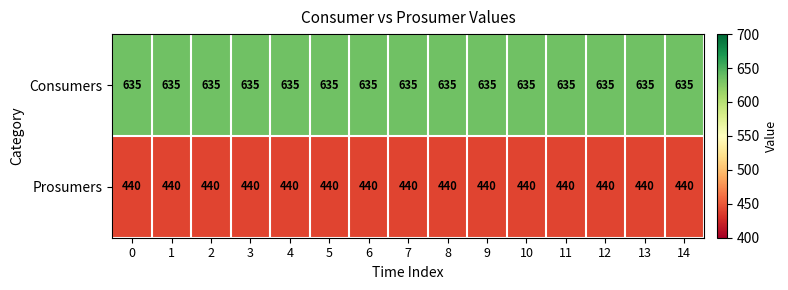

What is the average value of the Prosumers series?

440